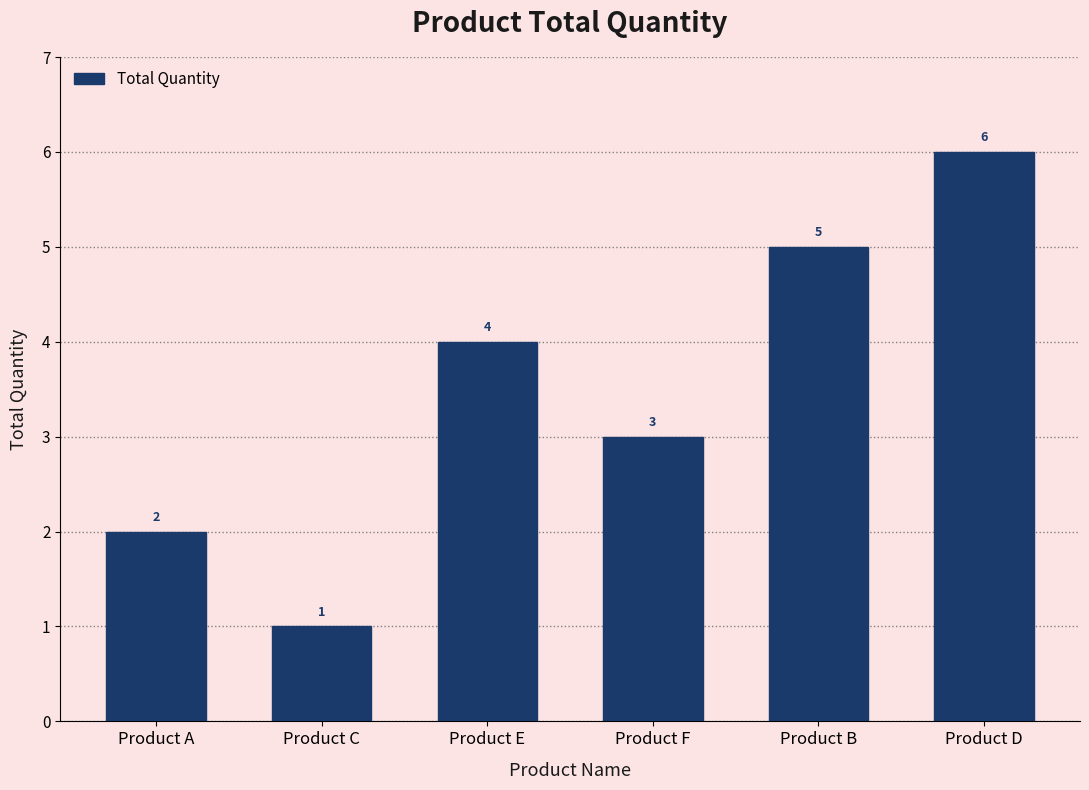

List the labels in order of value, smallest first.

Product C, Product A, Product F, Product E, Product B, Product D